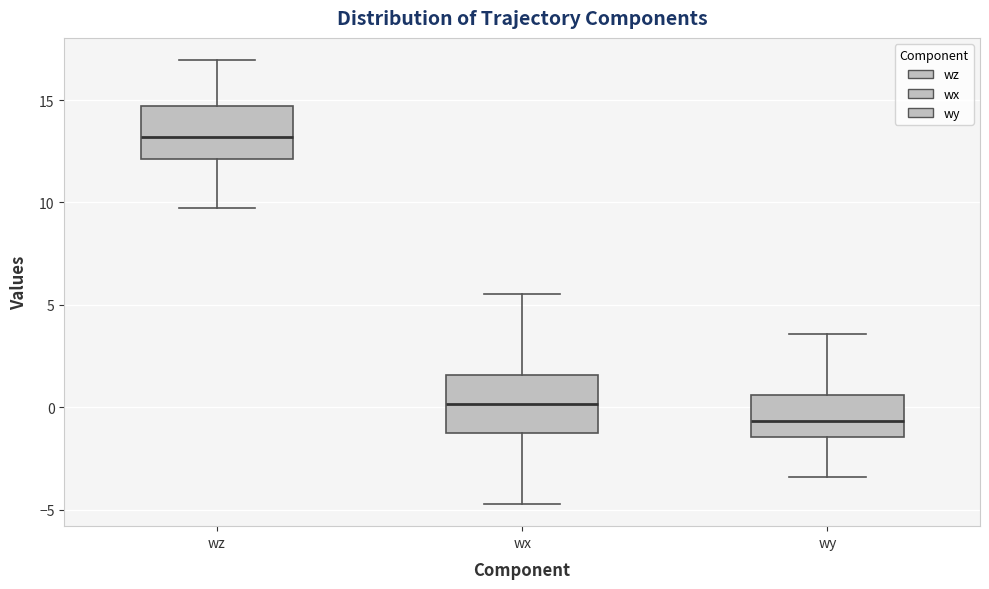

Reading left to right, read every box against the y-axis: the position of its median line, the range the box covers, and the ends of its whiskers. The values are not printed on the chart, so give them approximately, as read against the axis.

wz: median 13.0, box 12.0 to 14.5, whiskers 9.5 to 17.0
wx: median 0.0, box -1.5 to 1.5, whiskers -4.5 to 5.5
wy: median -0.5, box -1.5 to 0.5, whiskers -3.5 to 3.5